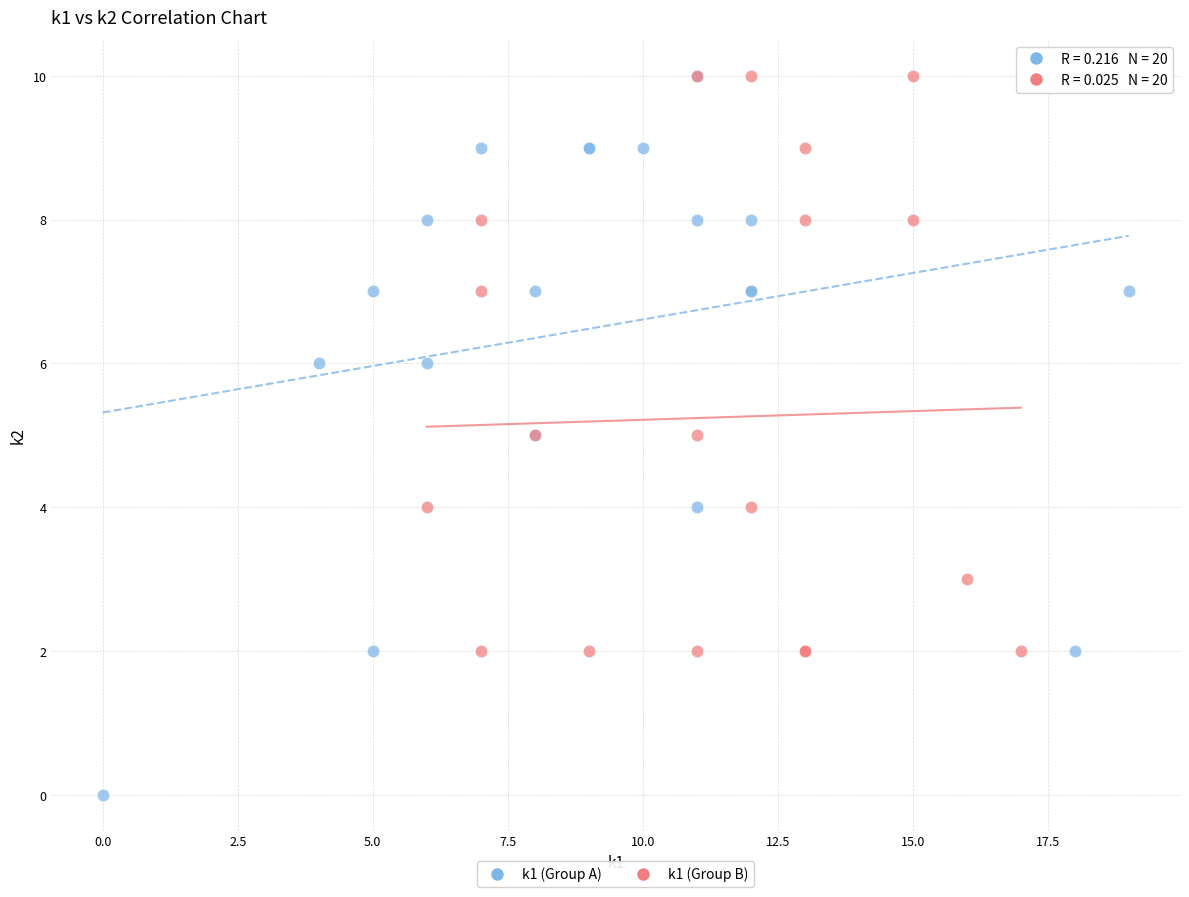

Which series has the largest Y range (max minus min)?

k1 (Group A)